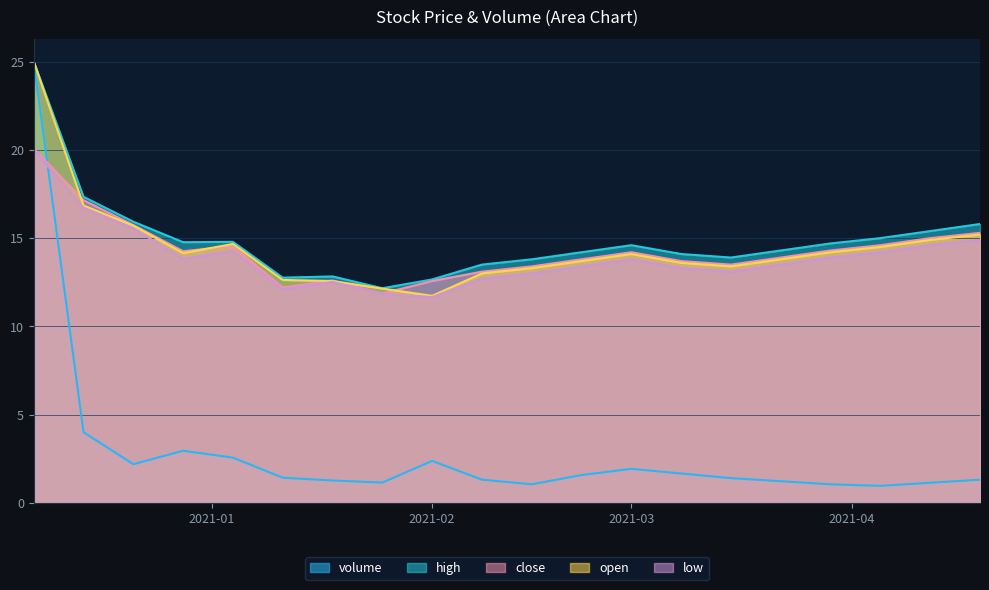

What is the difference between the maximum and minimum values in the volume series?

24.0